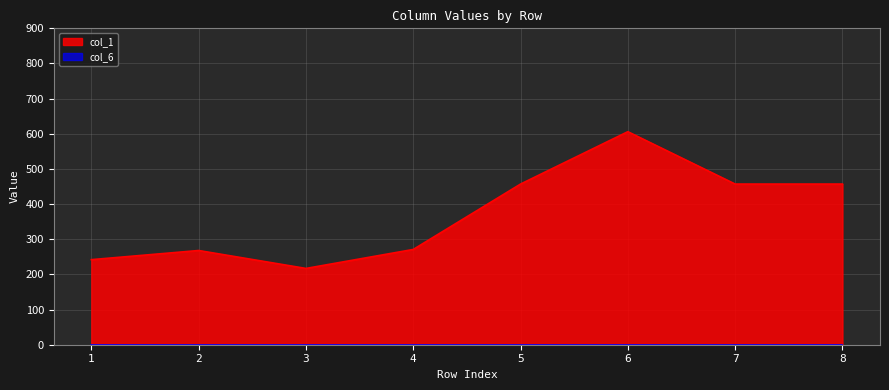

Which has a higher value, 1 or 8?

8